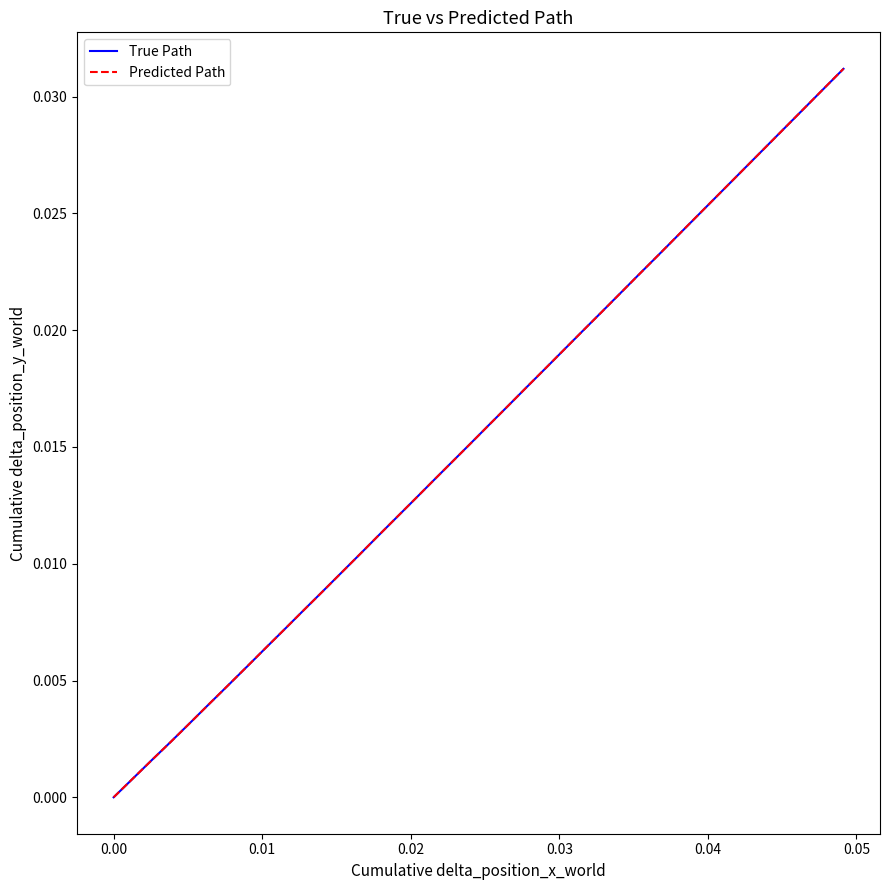

Where do True Path and Predicted Path first cross each other?

0.00 and 0.01